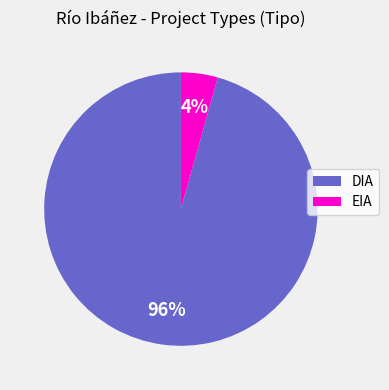

Which slice is the largest?

DIA